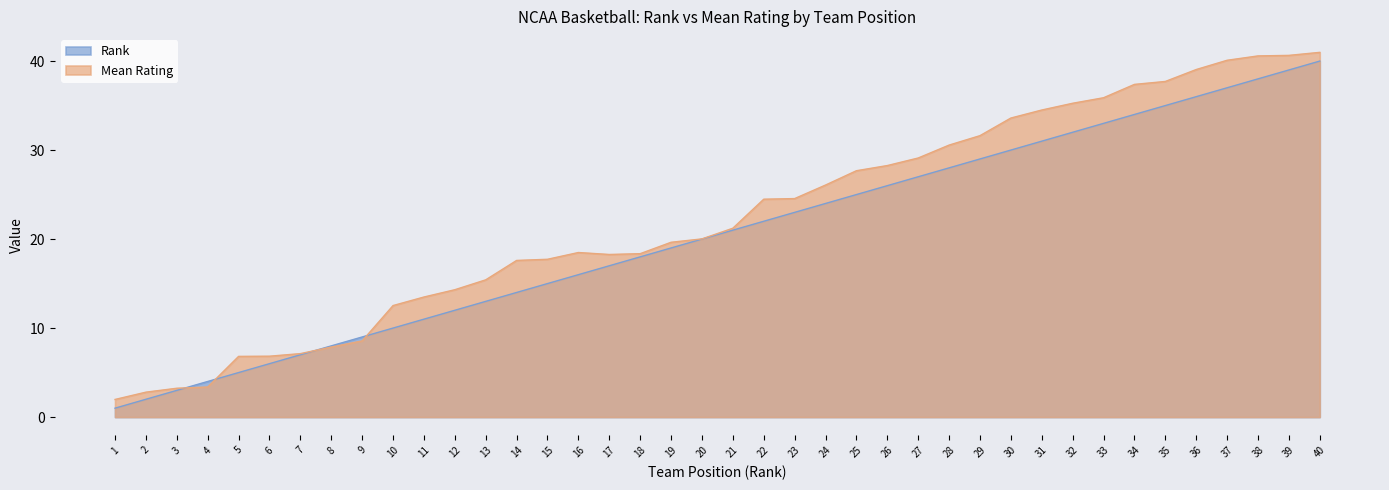

Rank the categories by Average Mean value from lowest to highest.

1, 2, 3, 4, 5, 6, 7, 8, 9, 10, 11, 12, 13, 14, 15, 17, 18, 16, 19, 20, 21, 22, 23, 24, 25, 26, 27, 28, 29, 30, 31, 32, 33, 34, 35, 36, 37, 38, 39, 40